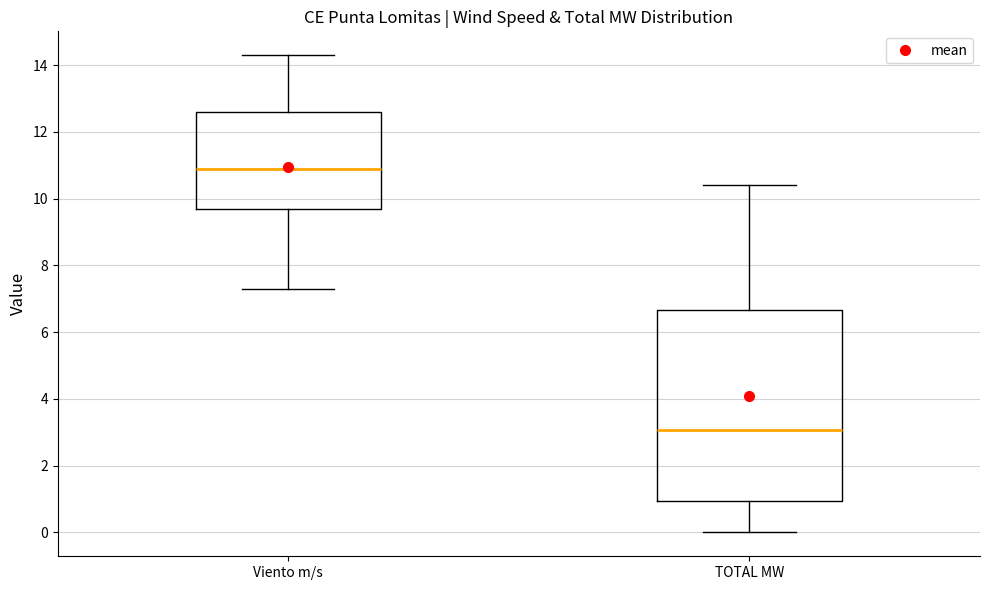

Reading left to right, transcribe this box plot: for each box, give where its median line is, the range the box spans, and where its two whiskers end, as read against the y-axis. The values are not printed on the chart, so give them approximately, as read against the axis.

Viento m/s: median 11.0, box 9.8 to 12.6, whiskers 7.4 to 14.4
TOTAL MW: median 3.0, box 1.0 to 6.6, whiskers 0.0 to 10.4